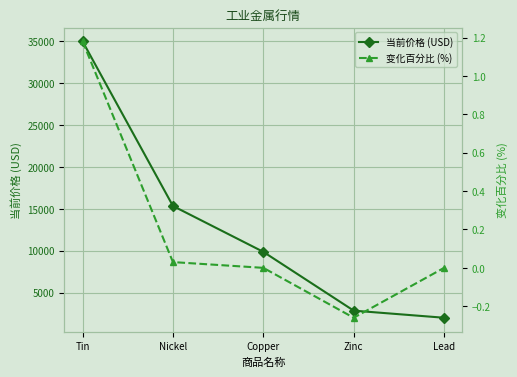

In 变化百分比 (%), how many points are lower than both neighbors (excluding endpoints)?

1